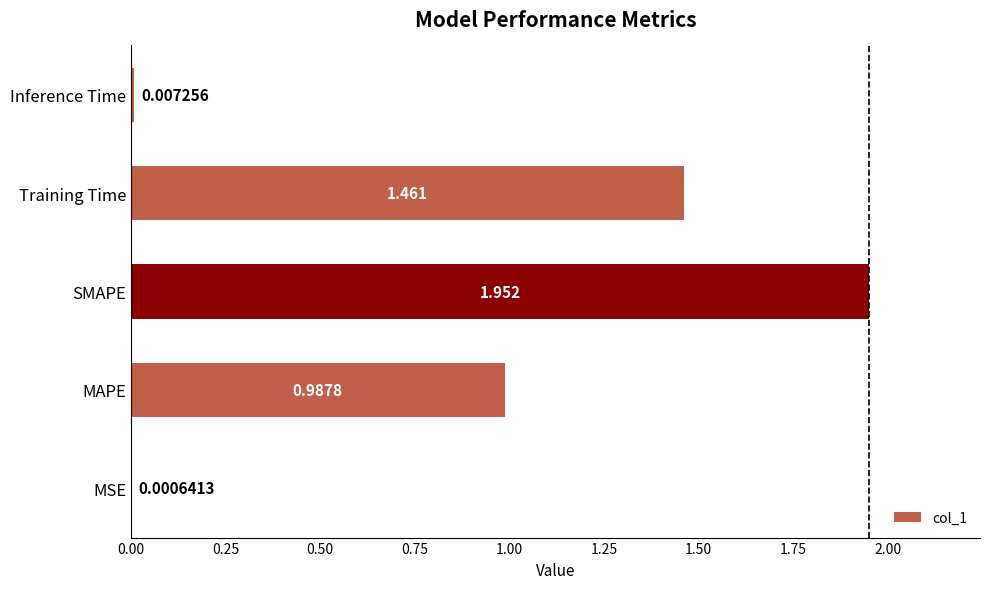

What is the average value?

0.9